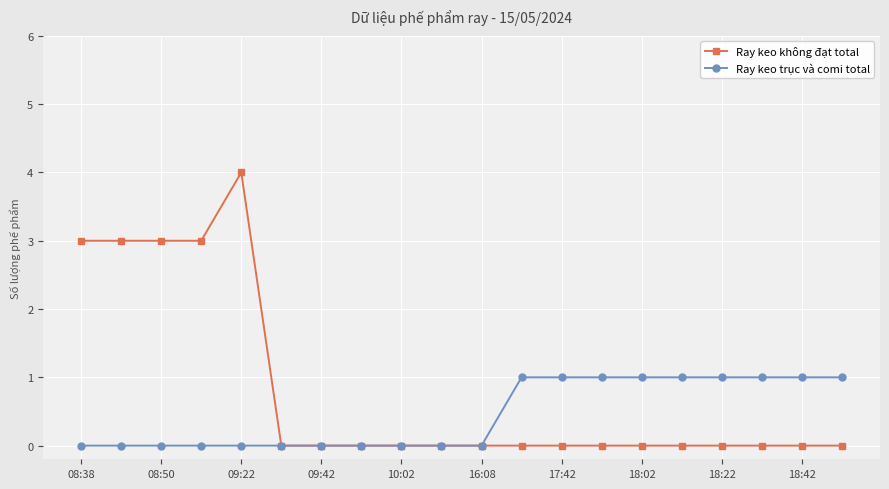

List the series in order of their overall mean, highest first.

Ray keo không đạt total, Ray keo trục và comi total